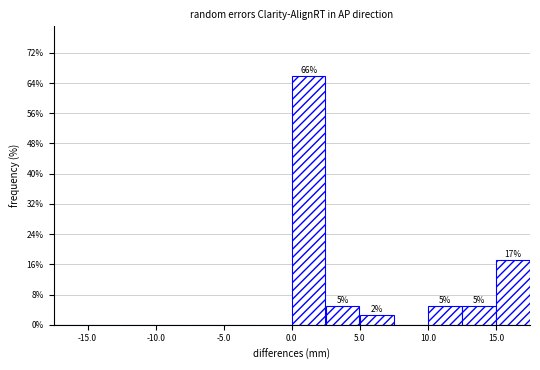

Over which range of the x-axis is the bar tallest?

0.0 to 2.5